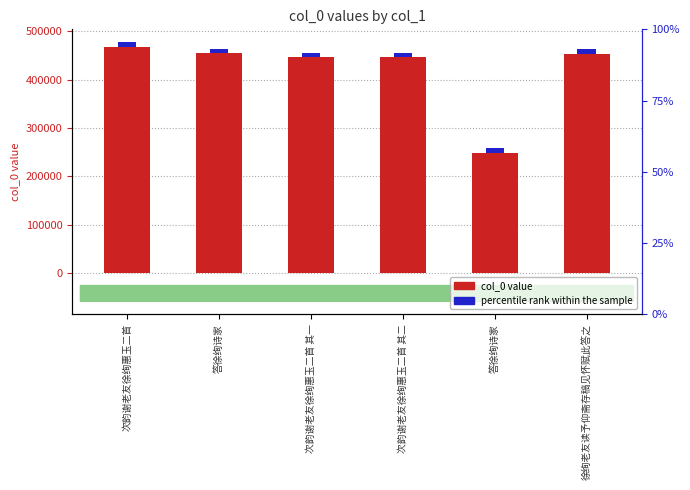

Which has a higher value, 次韵谢老友徐绚惠玉二首 or 次韵谢老友徐绚惠玉二首 其一?

次韵谢老友徐绚惠玉二首